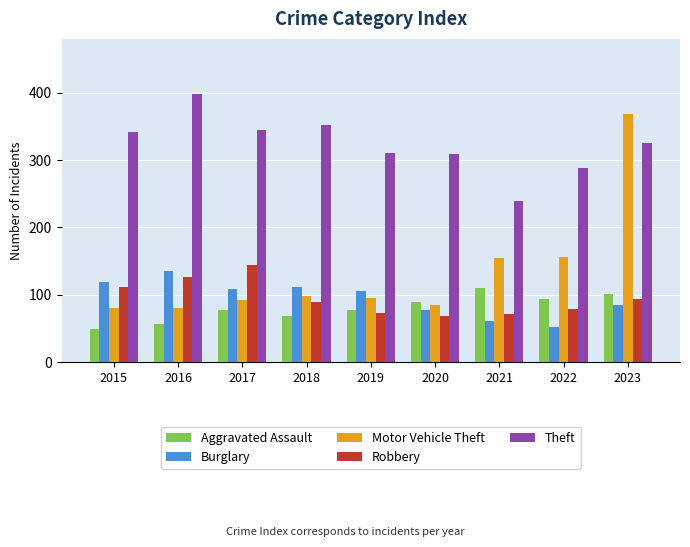

How many distinct data groups are displayed?

5